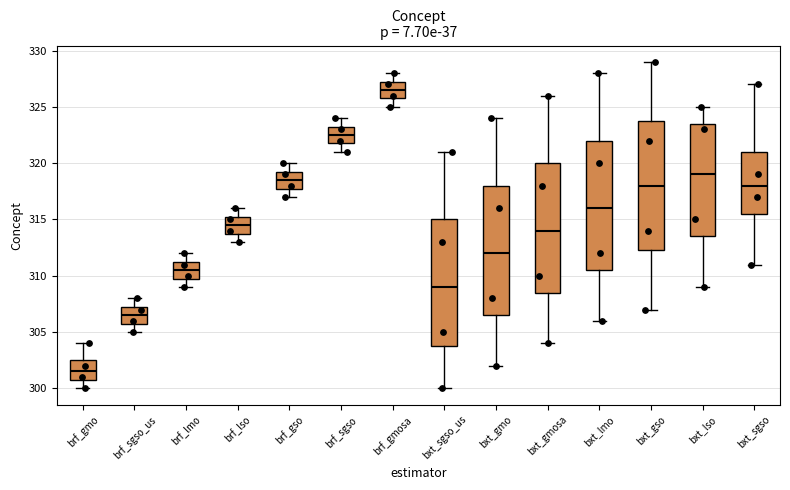

Which box's median line is the lowest?

brf_gmo